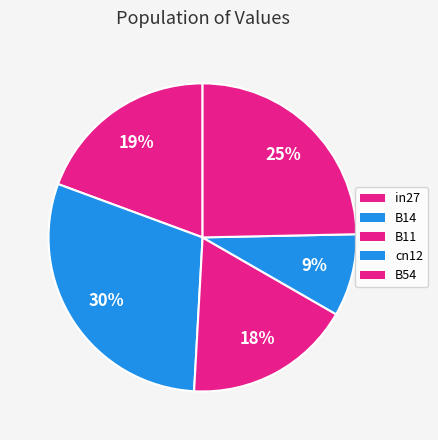

What is the total percentage of B14 and B11?

47.3%